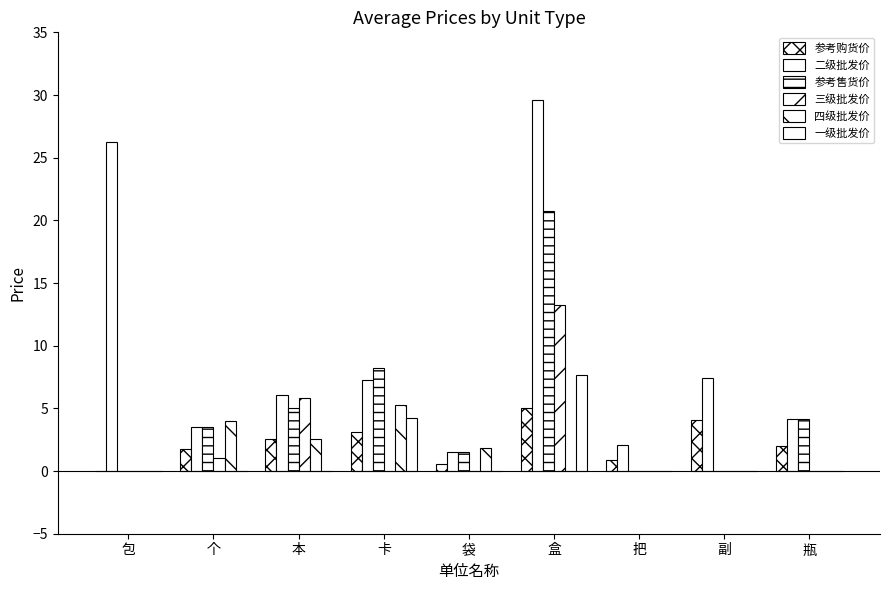

Reading left to right, extract all data points from this chart.

参考购货价: 包=0.0	个=1.8	本=2.5	卡=3.1	袋=0.6	盒=5.0	把=0.9	副=4.1	瓶=2.0
二级批发价: 包=26.3	个=3.5	本=6.1	卡=7.3	袋=1.5	盒=29.6	把=2.1	副=7.4	瓶=4.1
参考售货价: 包=0.0	个=3.5	本=5.1	卡=8.2	袋=1.5	盒=20.7	把=0.0	副=0.0	瓶=4.1
三级批发价: 包=0.0	个=1.0	本=5.8	卡=0.0	袋=0.0	盒=13.3	把=0.0	副=0.0	瓶=0.0
四级批发价: 包=0.0	个=4.0	本=2.5	卡=5.3	袋=1.8	盒=0.0	把=0.0	副=0.0	瓶=0.0
一级批发价: 包=0.0	个=0.0	本=0.0	卡=4.2	袋=0.0	盒=7.7	把=0.0	副=0.0	瓶=0.0